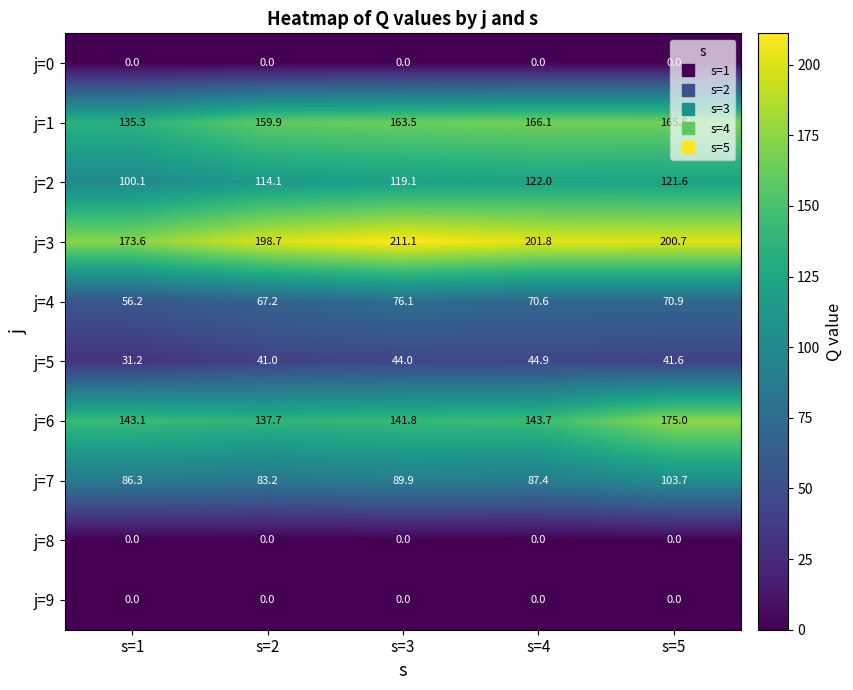

List the labels in order of j=2 value, smallest first.

s=1, s=2, s=3, s=5, s=4